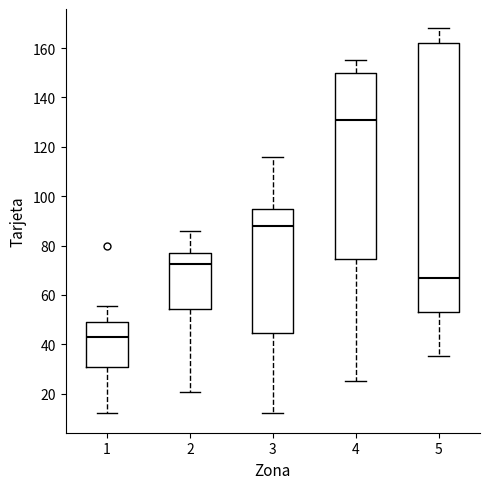

Reading left to right, transcribe this box plot: for each box, give where its median line is, the range the box spans, and where its two whiskers end, as read against the y-axis. The values are not printed on the chart, so give them approximately, as read against the axis.

1: median 44, box 32 to 50, whiskers 12 to 56
2: median 72, box 54 to 78, whiskers 20 to 86
3: median 88, box 44 to 96, whiskers 12 to 116
4: median 132, box 74 to 150, whiskers 24 to 156
5: median 66, box 54 to 162, whiskers 36 to 168